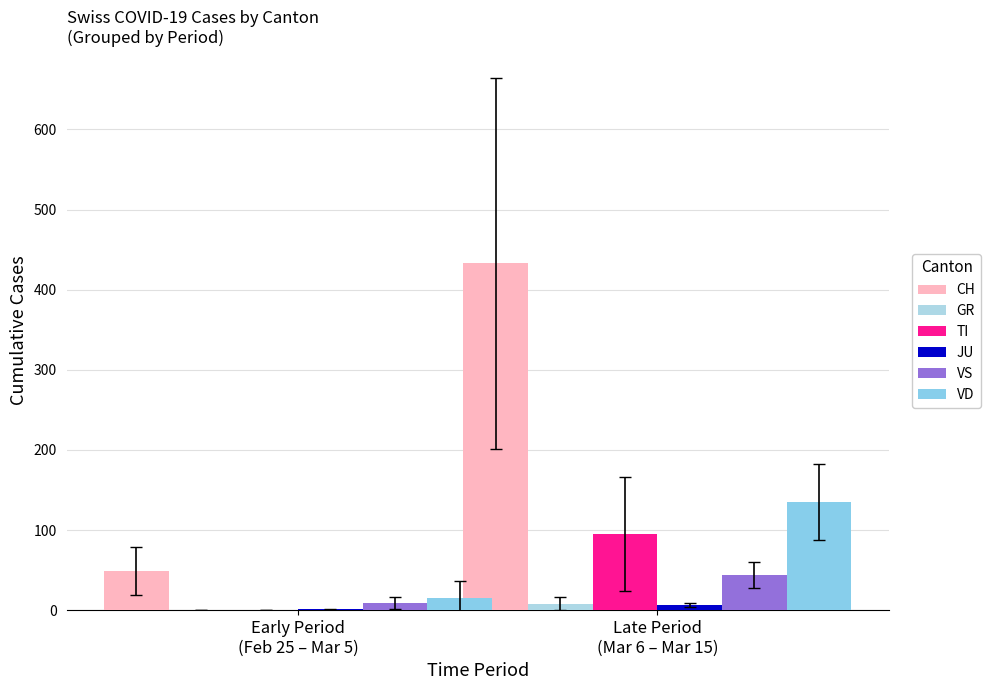

What is the average value of the VS series?

26.1